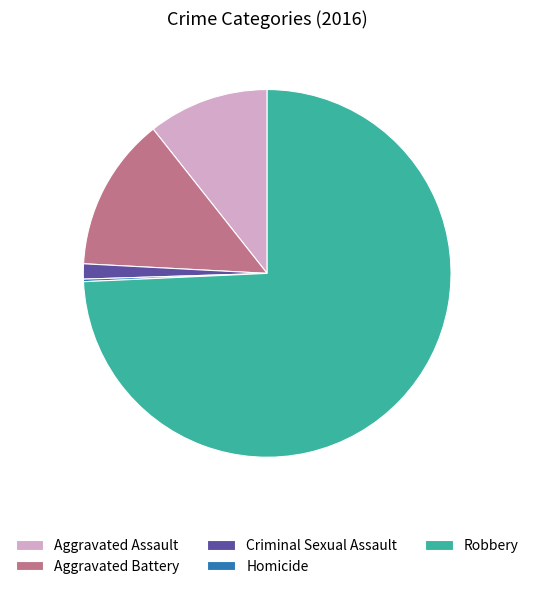

Approximately how many times larger is the value at Robbery compared to Aggravated Battery?

5.5